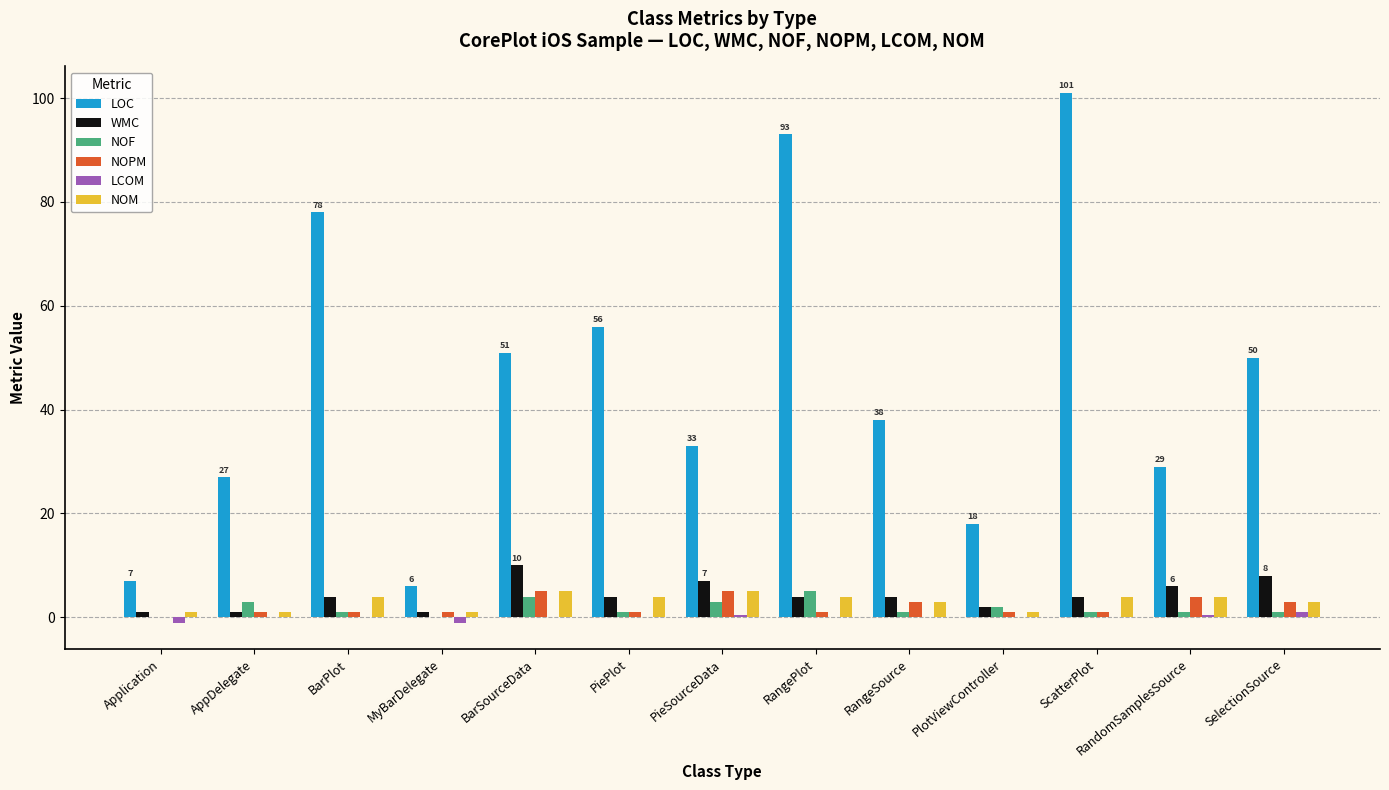

Which series changed the most between BarPlot and RandomSamplesSource?

LOC